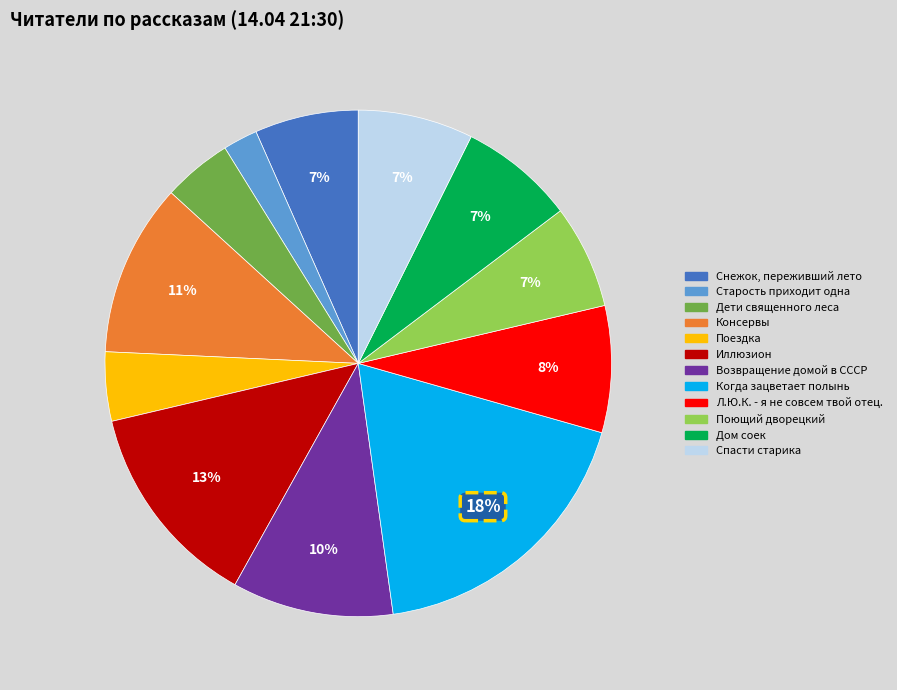

To the nearest percent, what is the difference between the largest and smallest slice percentages?

16%